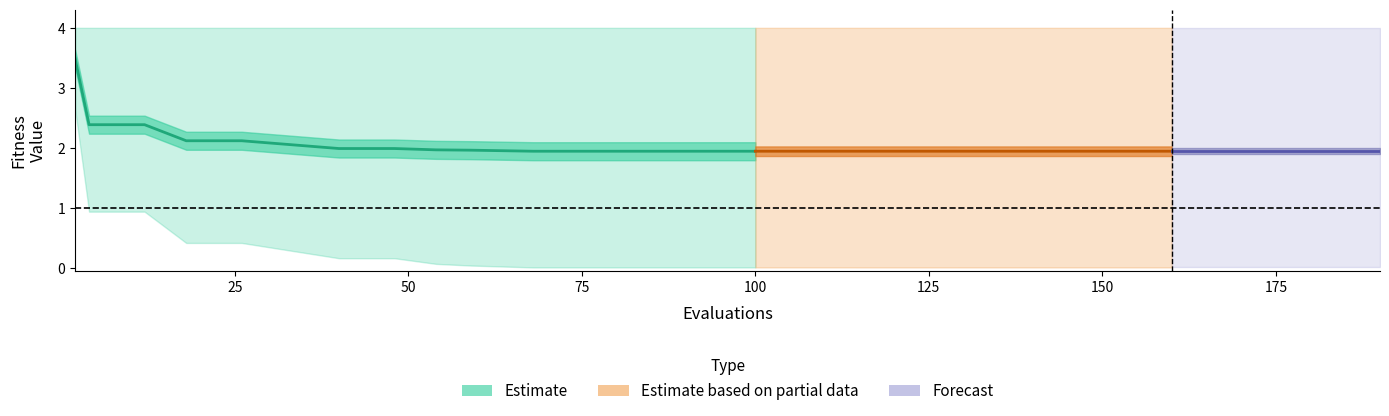

Between 7 and 8, which is larger?

7